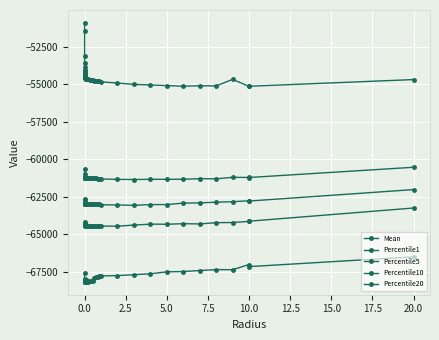

Does the chart display data point markers on the line(s)?

Yes